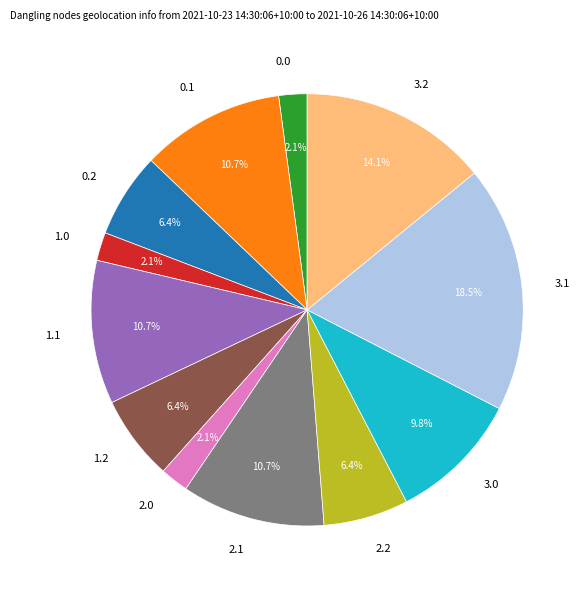

Is there a majority slice in this chart?

No